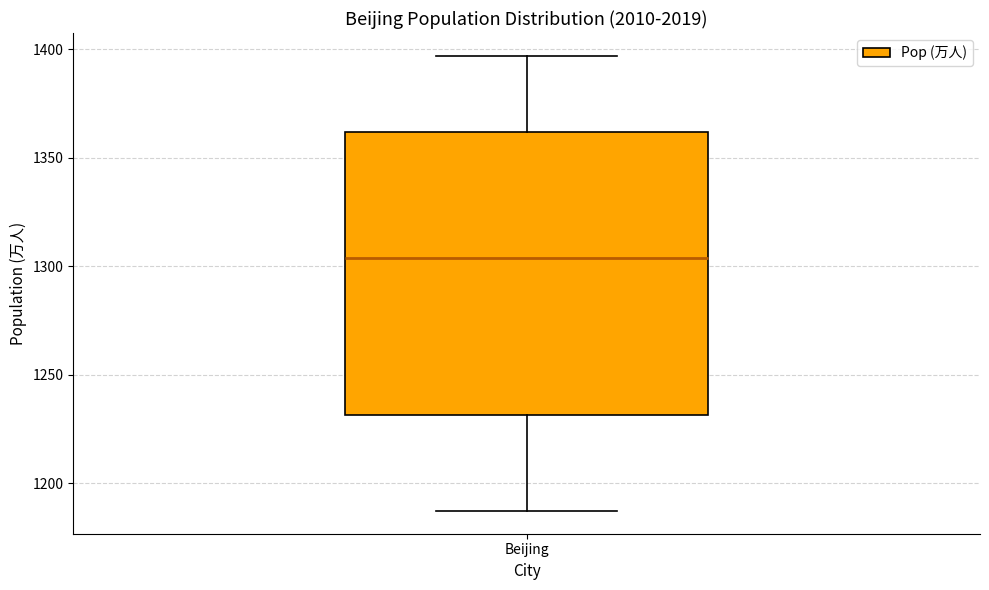

Transcribe this box plot: give where the median line is, the range the box spans, and where the two whiskers end, as read against the y-axis. The values are not printed on the chart, so give them approximately, as read against the axis.

median 1305, box 1230 to 1360, whiskers 1185 to 1395